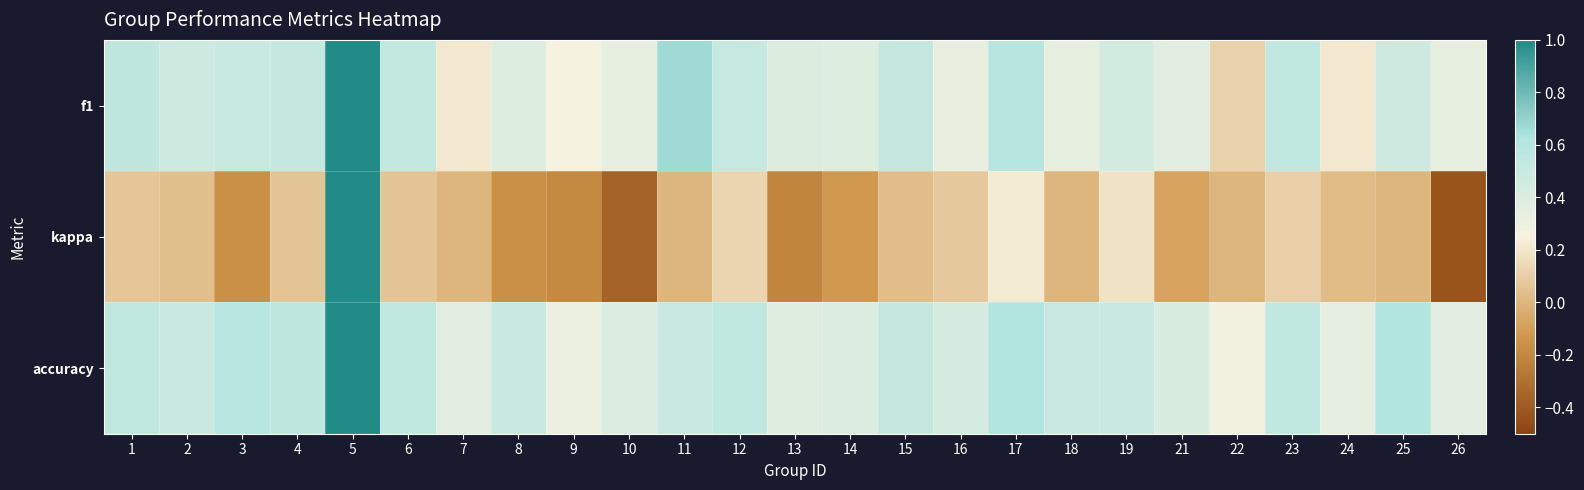

Reading left to right, transcribe all the data shown in this chart.

f1: 1=0.6	2=0.5	3=0.5	4=0.5	5=1.0	6=0.5	7=0.2	8=0.4	9=0.3	10=0.3	11=0.7	12=0.5	13=0.4	14=0.4	15=0.5	16=0.3	17=0.6	18=0.3	19=0.5	21=0.4	22=0.1	23=0.5	24=0.2	25=0.5	26=0.3
kappa: 1=0.1	2=0.0	3=-0.2	4=0.1	5=1.0	6=0.1	7=0.0	8=-0.2	9=-0.2	10=-0.4	11=0.0	12=0.1	13=-0.2	14=-0.1	15=0.0	16=0.1	17=0.2	18=0.0	19=0.2	21=-0.1	22=0.0	23=0.1	24=0.0	25=0.0	26=-0.4
accuracy: 1=0.5	2=0.5	3=0.6	4=0.6	5=1.0	6=0.5	7=0.4	8=0.5	9=0.3	10=0.4	11=0.5	12=0.5	13=0.4	14=0.4	15=0.5	16=0.4	17=0.6	18=0.5	19=0.5	21=0.4	22=0.3	23=0.5	24=0.3	25=0.6	26=0.4